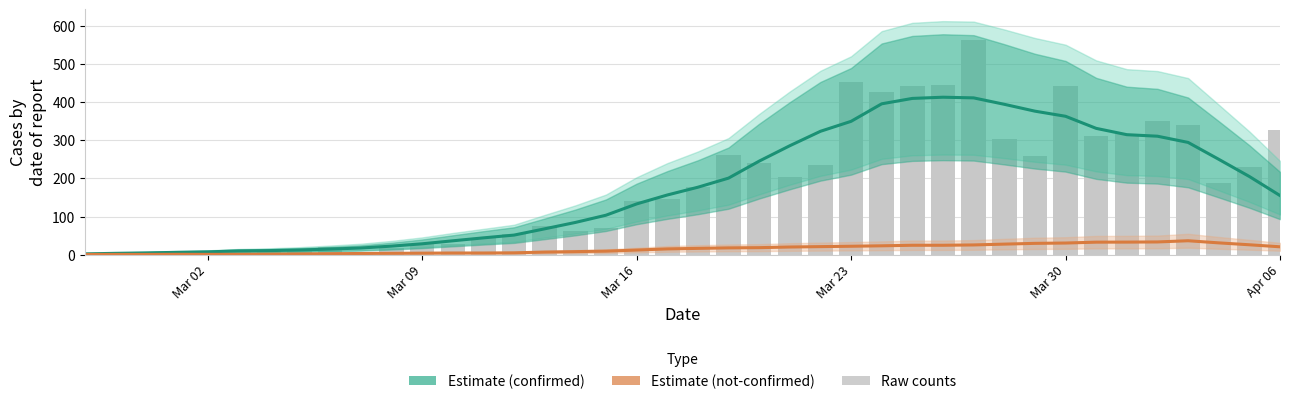

How many categories are shown in the chart?

40